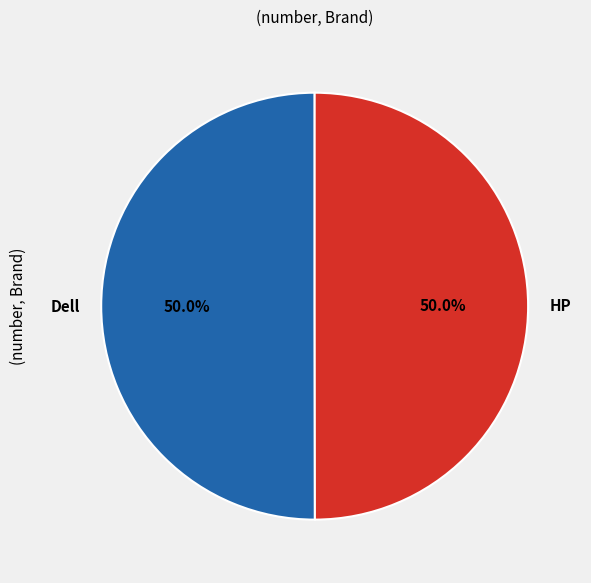

The HP slice represents 41% of the pie. True or false?

False